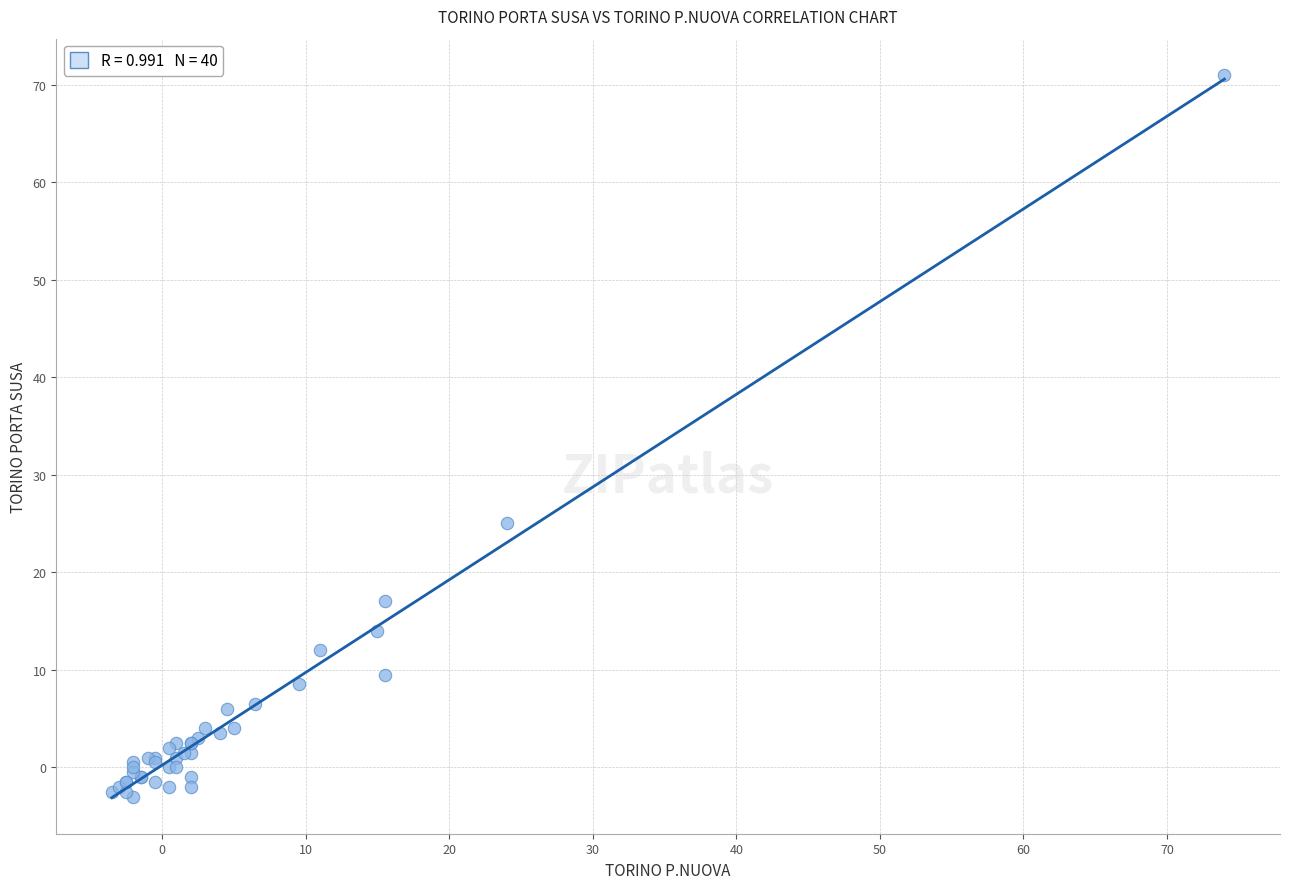

What Y value in the scatter plot is closest to 34?

25.0